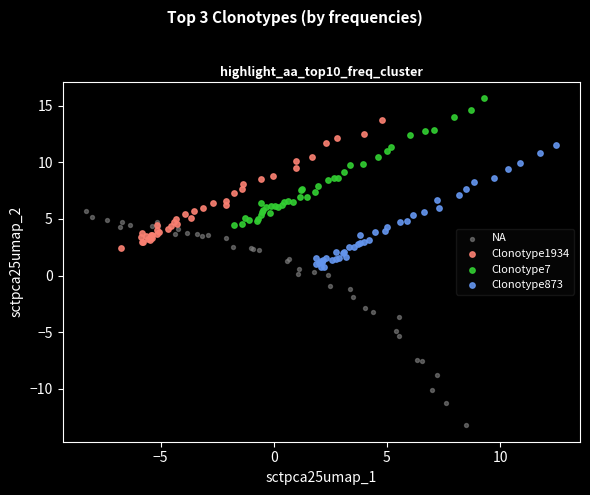

Which series has the widest spread of Y values?

NA